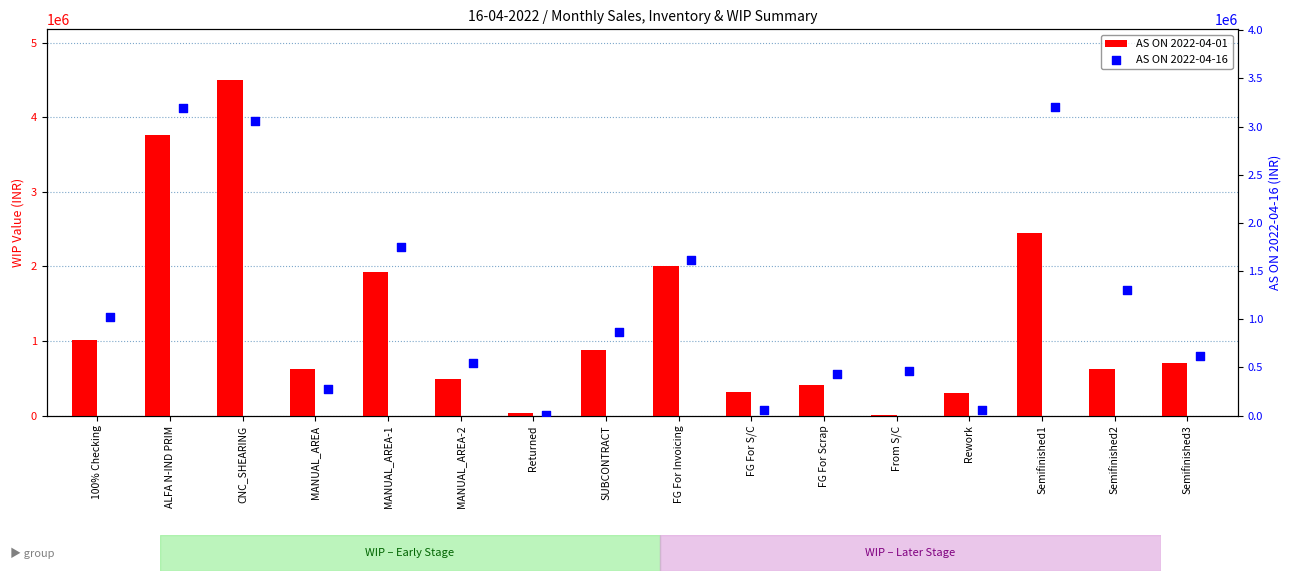

What are all the series names shown in the legend?

AS ON 2022-04-01, AS ON 2022-04-16